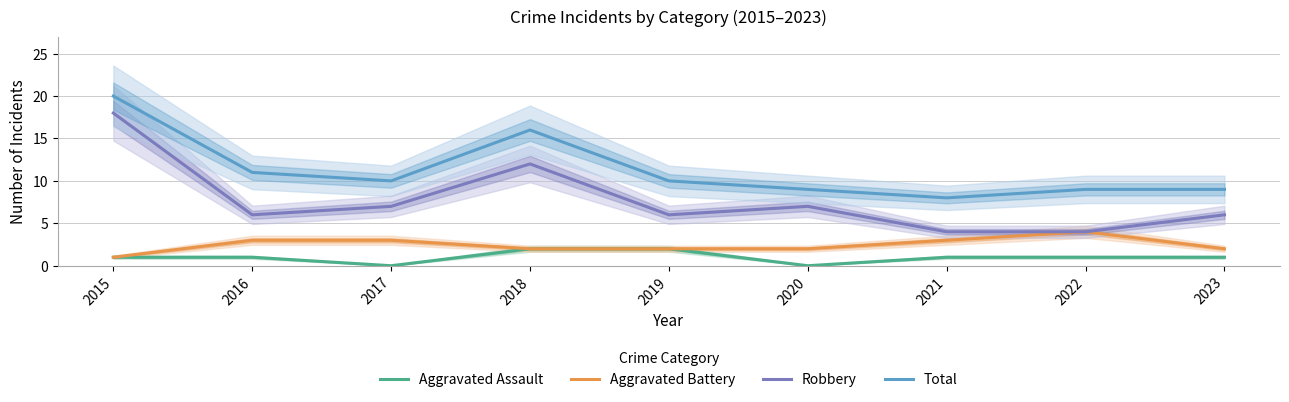

Rank the categories by Total value from highest to lowest.

2015, 2018, 2016, 2017, 2019, 2020, 2022, 2023, 2021